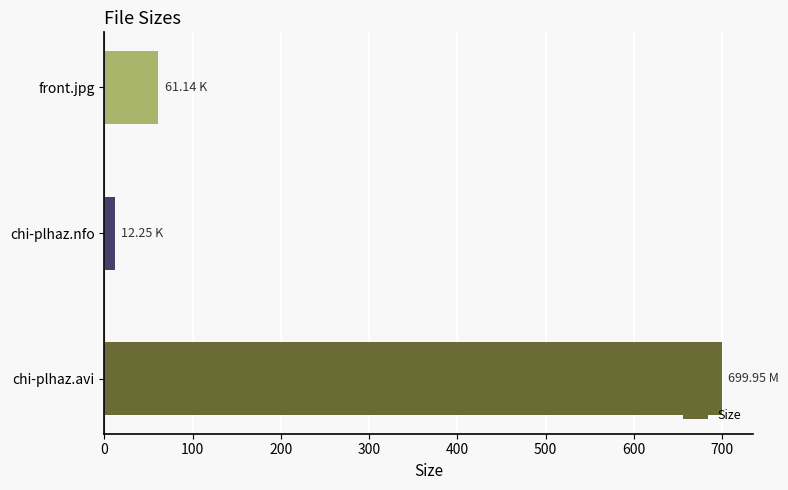

What is the difference between the maximum and minimum values?

687.7